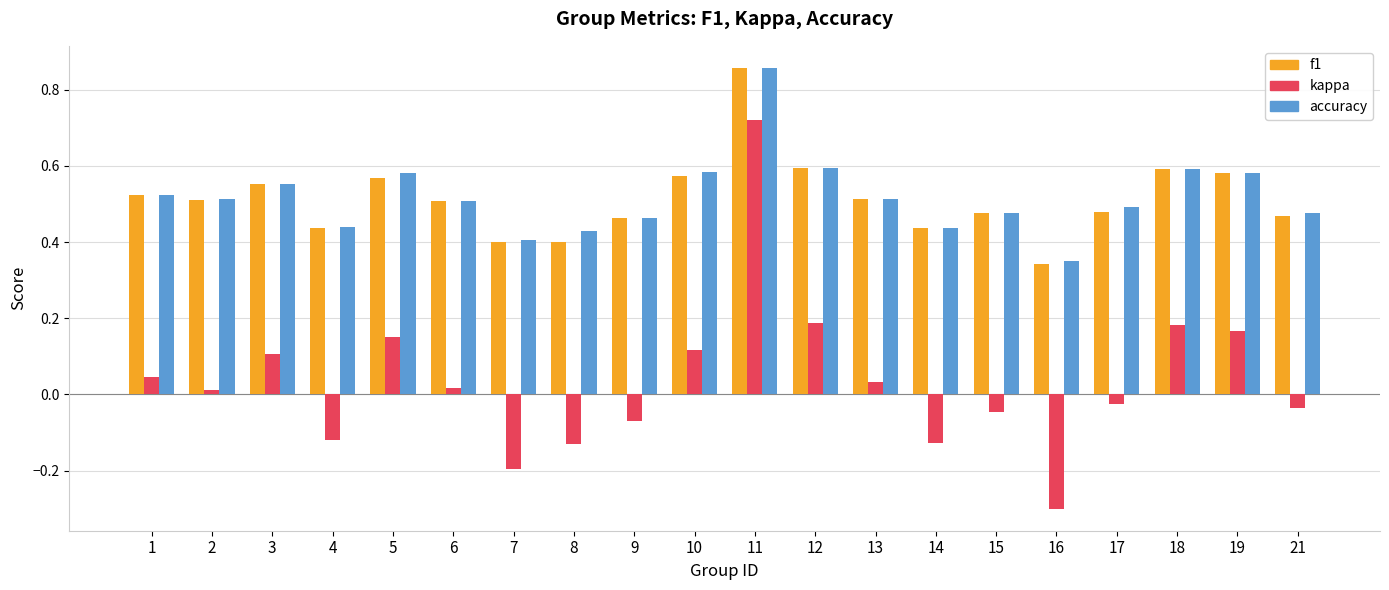

How many values in kappa are above zero?

11